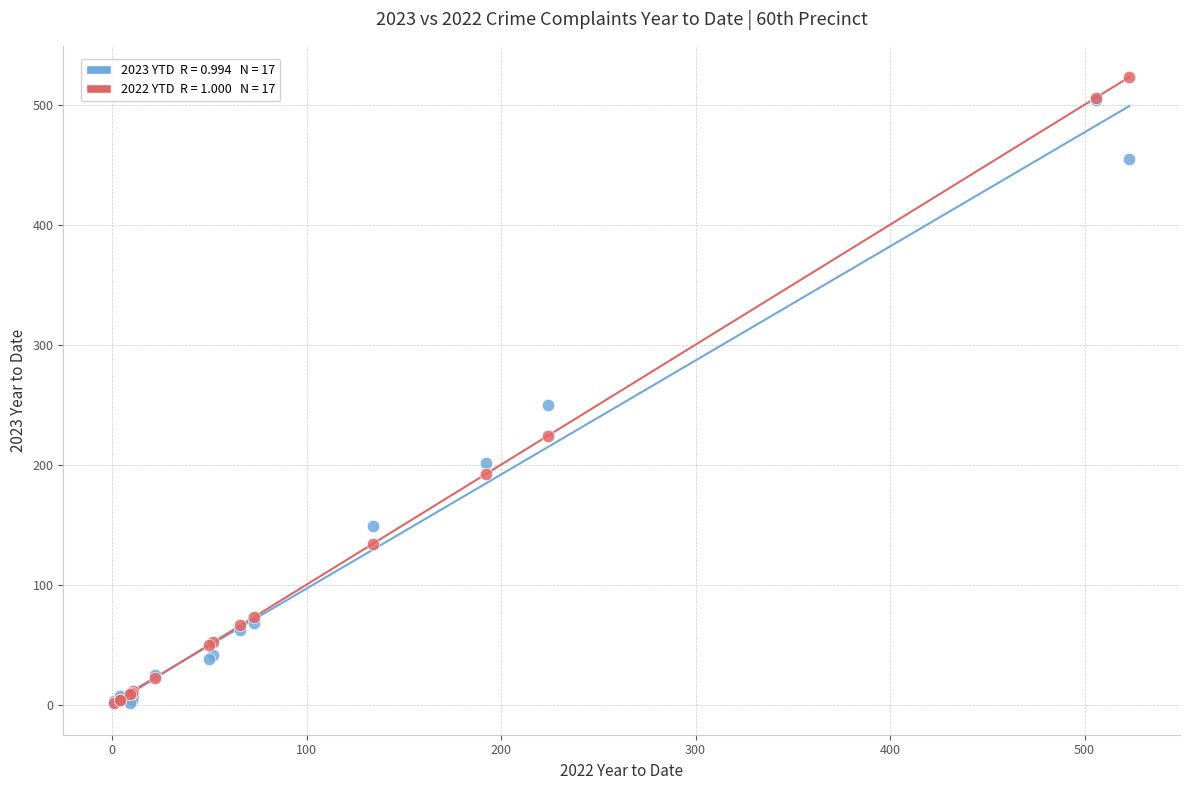

Across all series, what Y value is closest to 262?

250